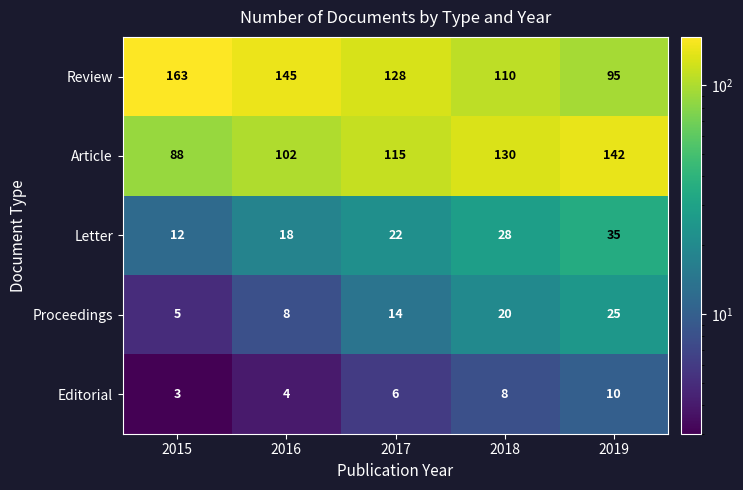

At 2019, list the series in order from largest to smallest.

Article, Review, Letter, Proceedings, Editorial